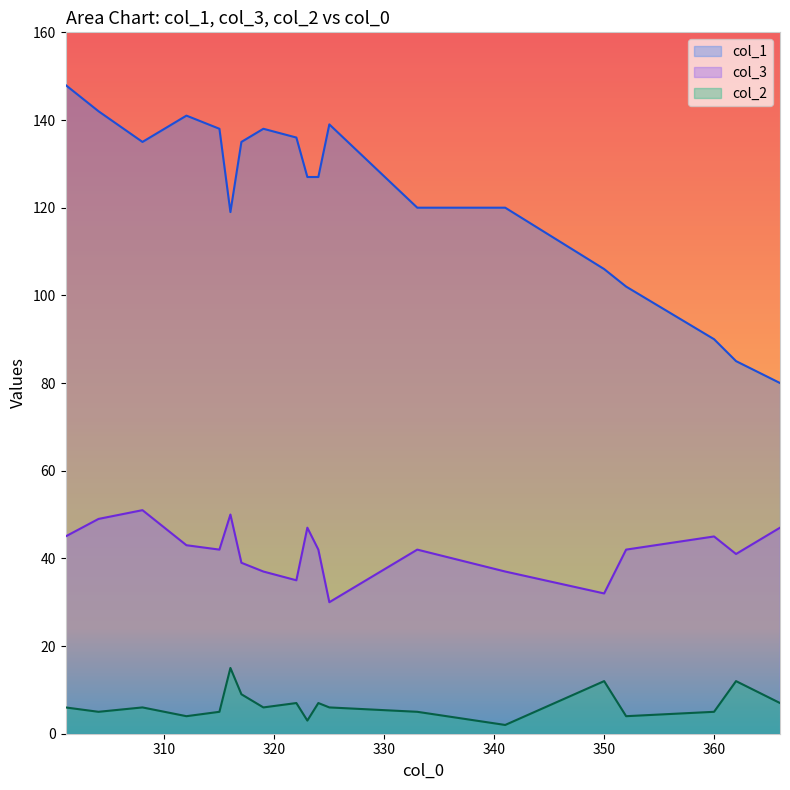

Rank the categories by col_3 value from lowest to highest.

325, 350, 322, 341, 319, 317, 362, 352, 324, 333, 315, 312, 360, 301, 366, 323, 304, 316, 308